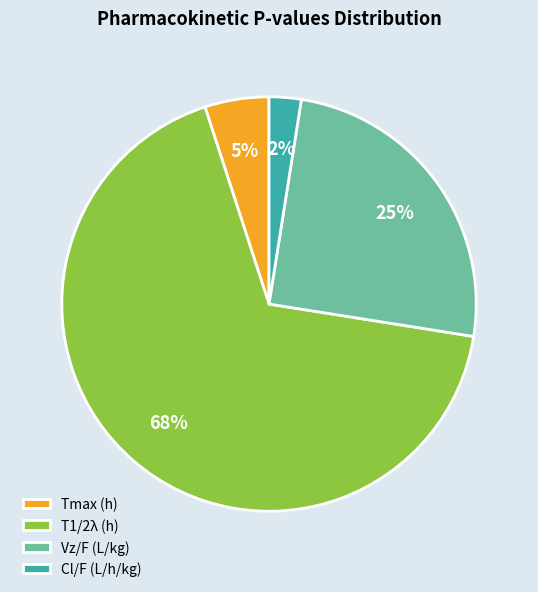

To the nearest percent, what is the average slice percentage?

25%